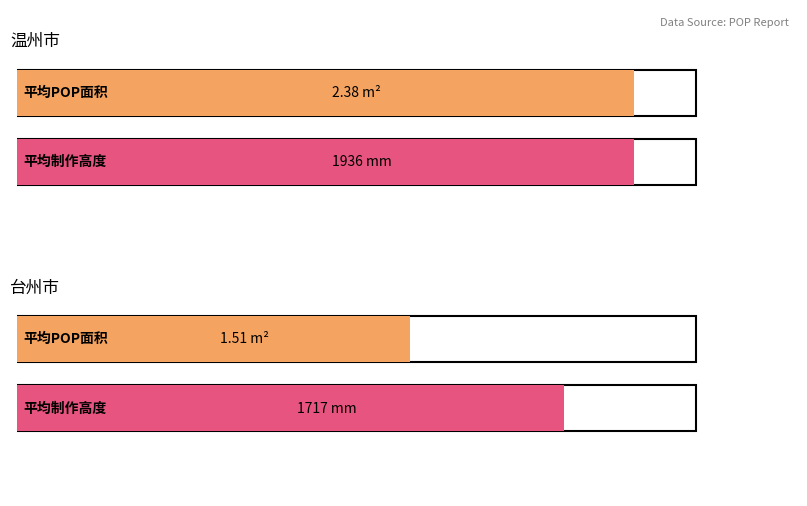

At which category is the sum across all series the highest?

温州市